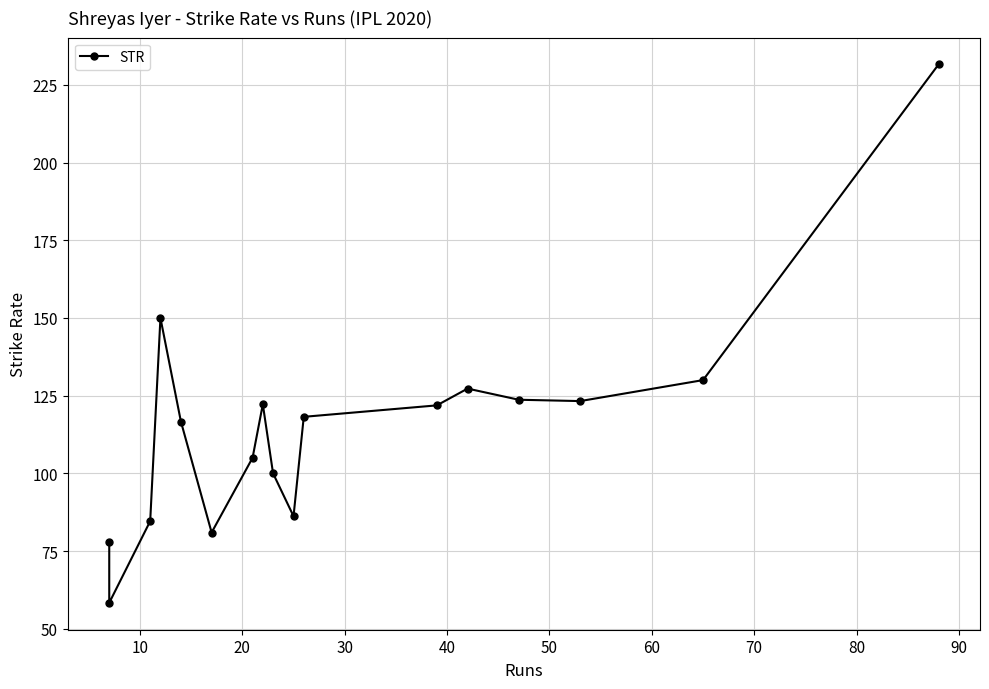

What is the maximum value shown in the chart?

231.6